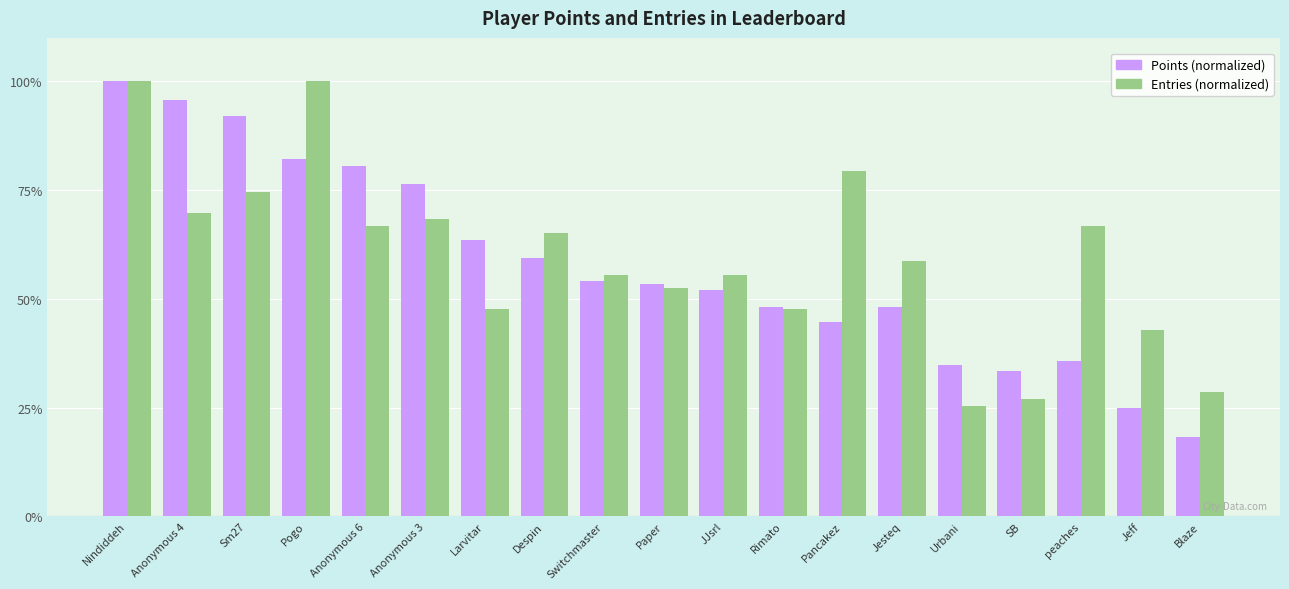

What is the label of the 2nd bar from the left?

Anonymous 4